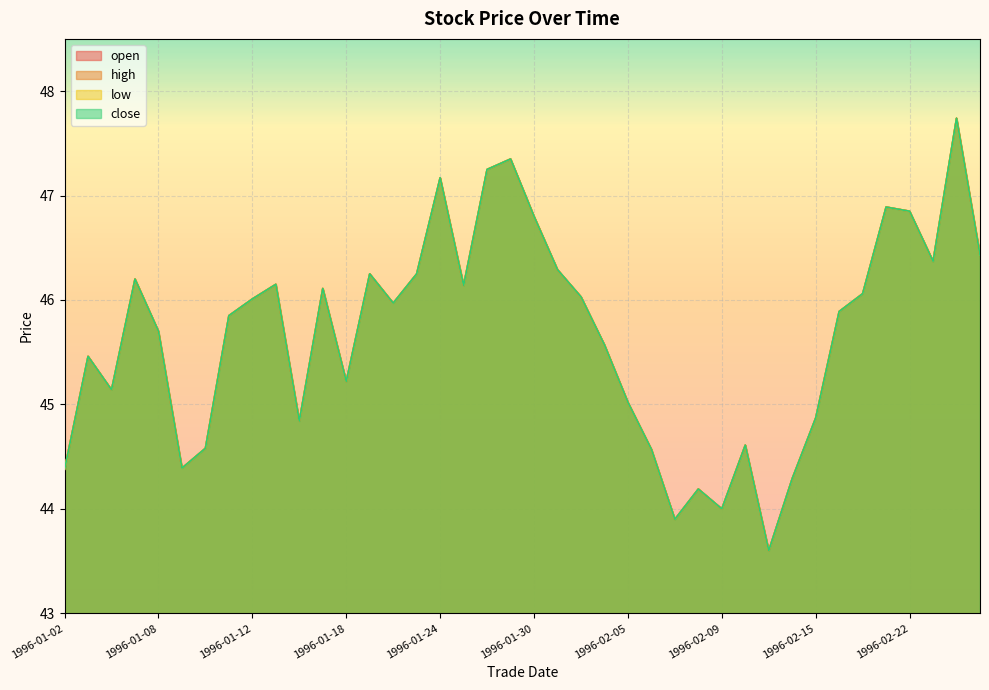

True or false: open and close cross at least once.

False